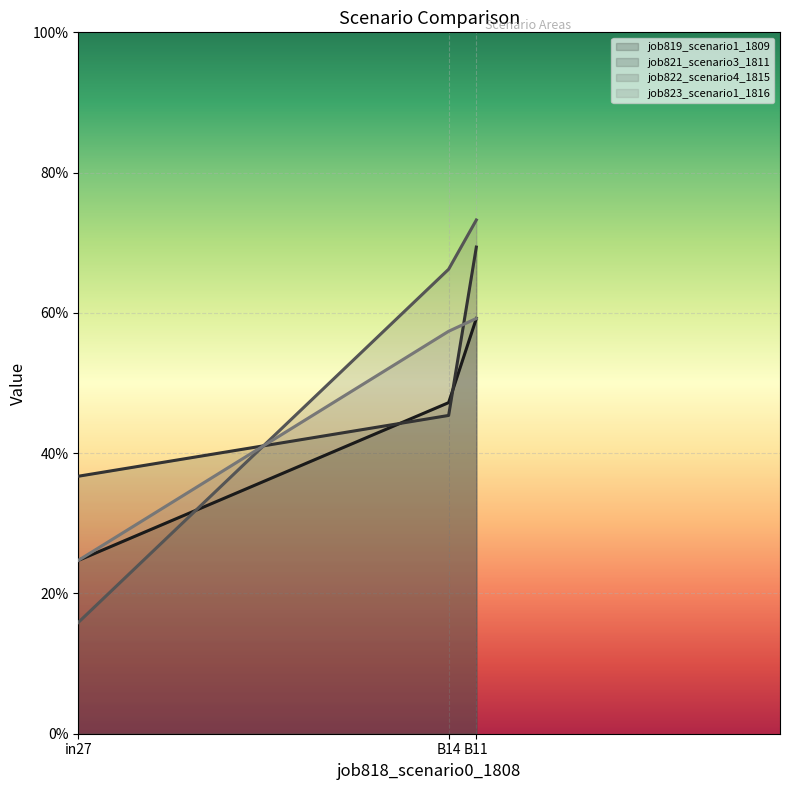

What is the label of the 2nd point from the right?

B14